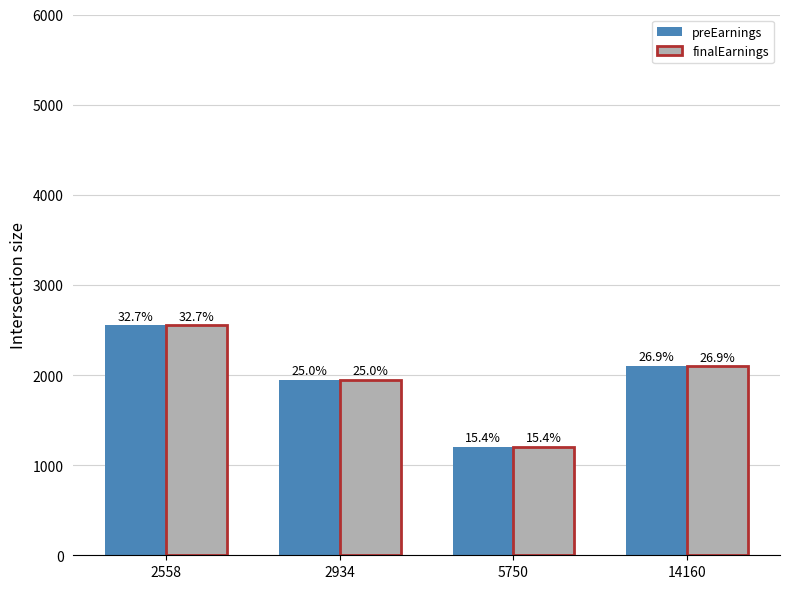

At which label does preEarnings first exceed 2100?

2558